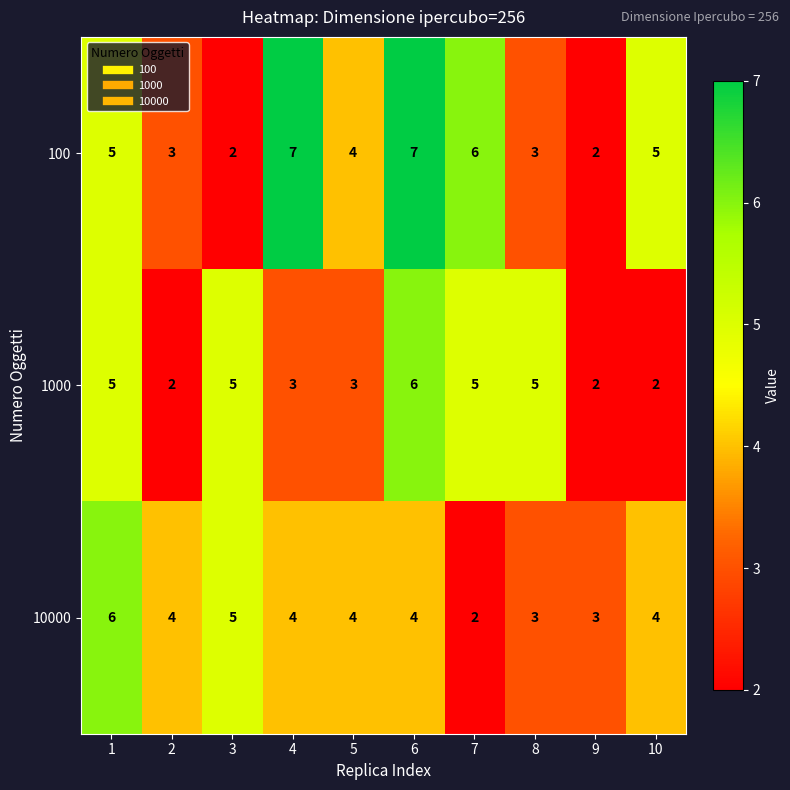

What is the highest value of the 1000 series?

6